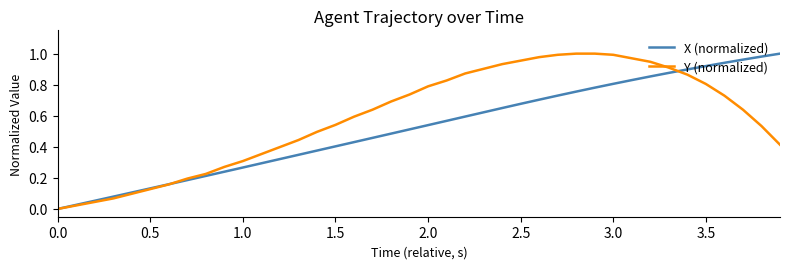

Rank the series by their average value, from lowest to highest.

X (normalized), Y (normalized)